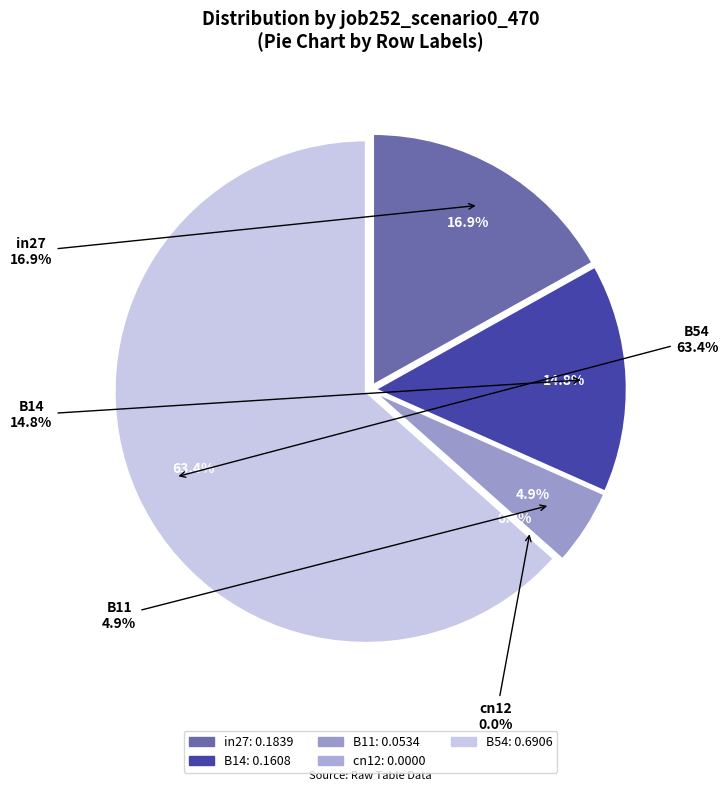

To the nearest percent, what is the difference between the B14 and B54 slice percentages?

49%